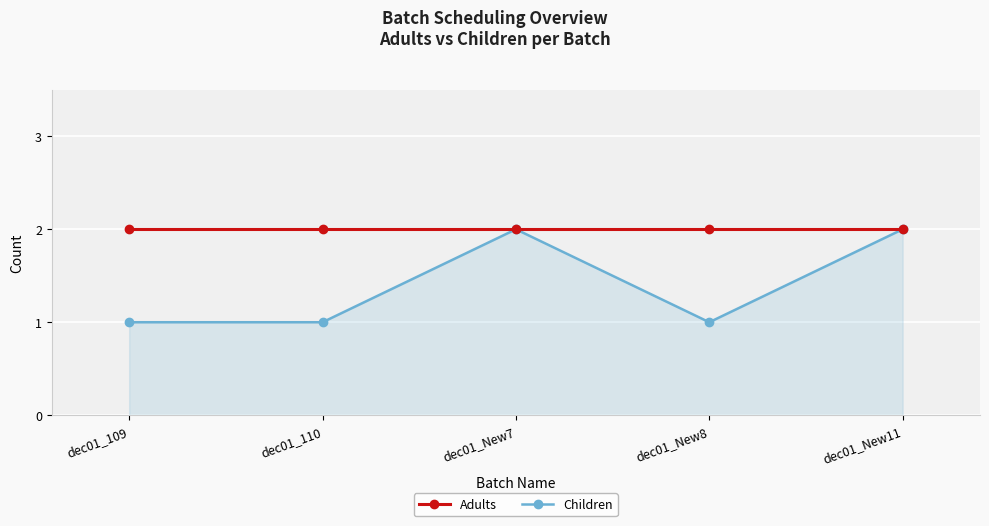

What is the sum of all Adults values?

10